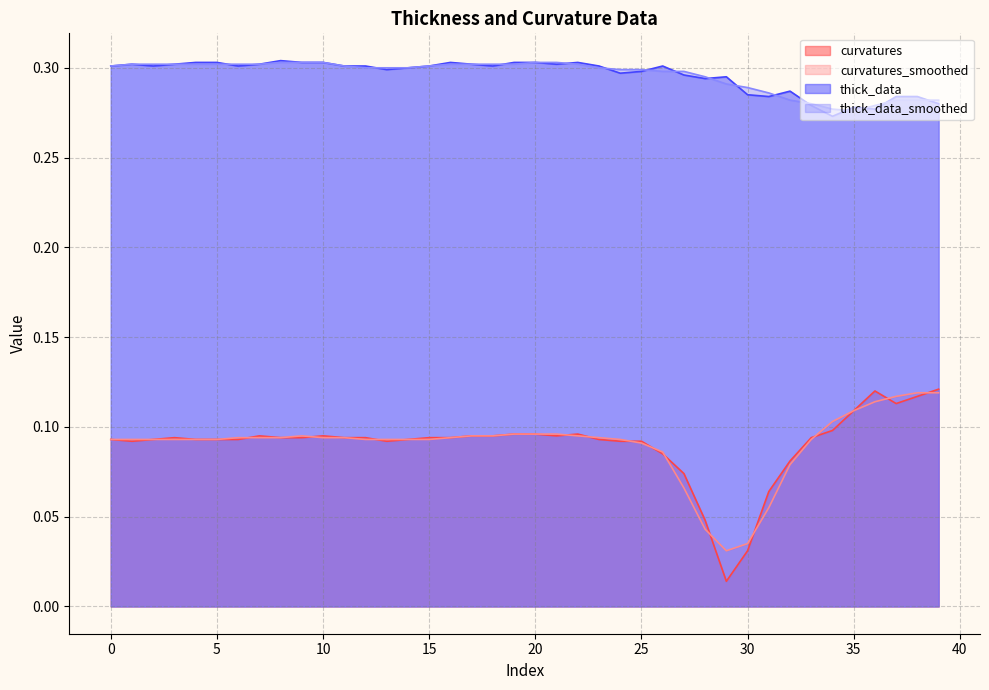

At which category does thick_data reach its first local valley?

2